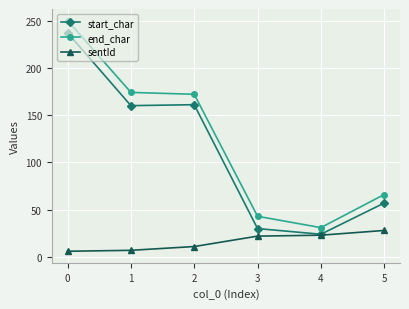

True or false: end_char and sentId intersect in this chart.

False